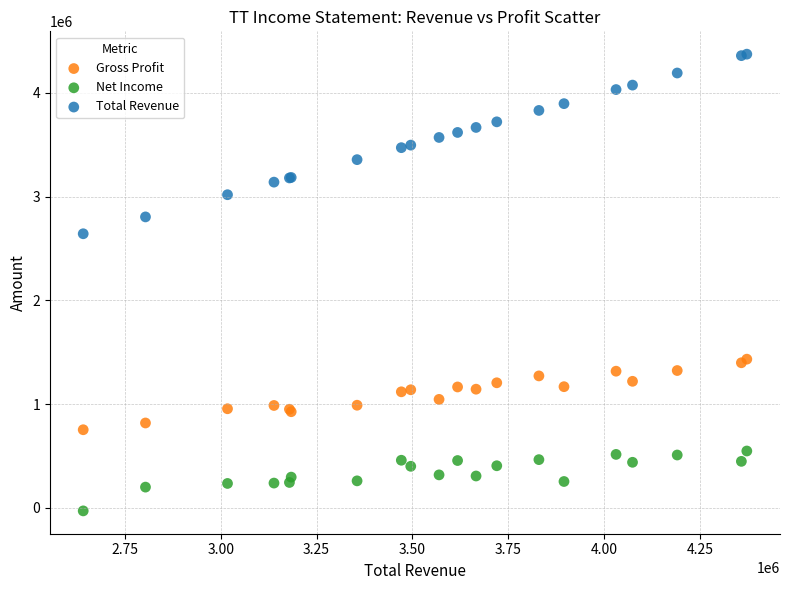

Which series contains the lowest Y value?

Net Income